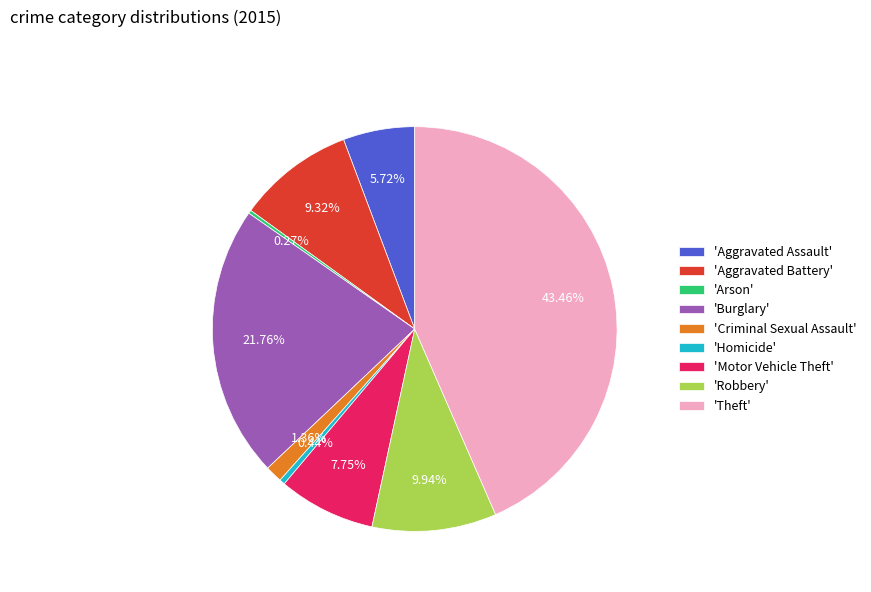

Do 'Theft' and 'Criminal Sexual Assault' together represent more than half of the pie?

No